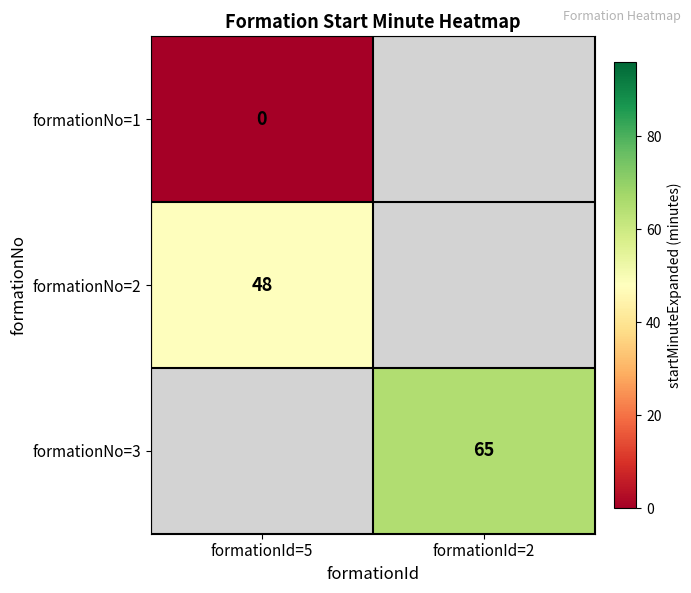

True or false: formationNo=3 has a value of 43.2 at formationId=2.

False